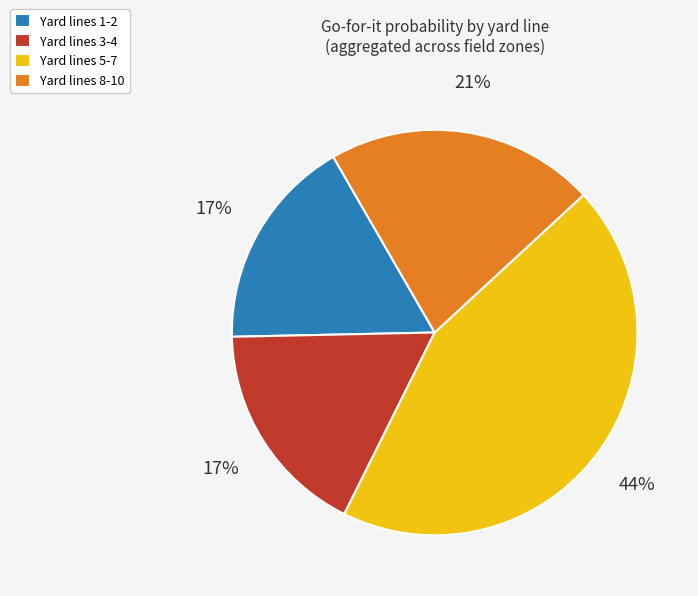

How many segments does this pie chart have?

4